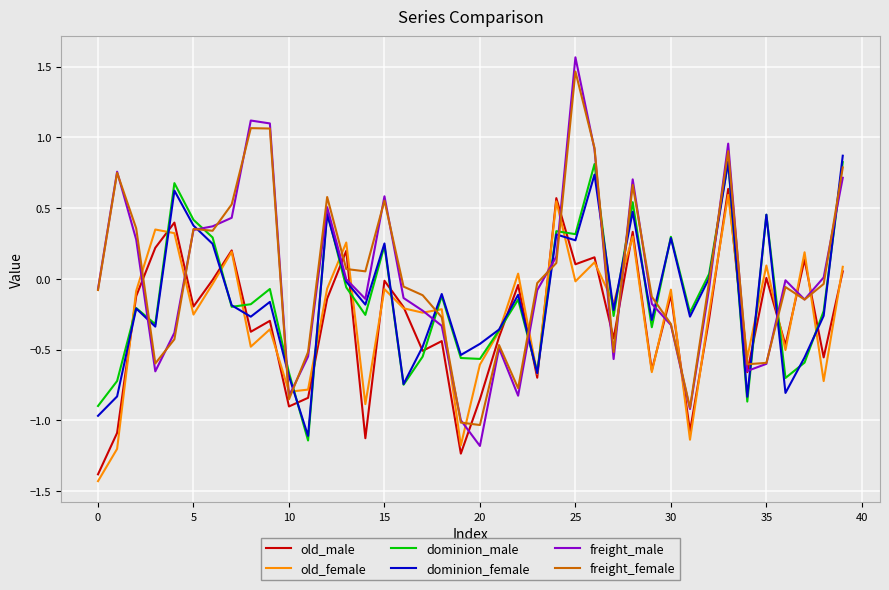

True or false: old_female and freight_female cross at least once.

True